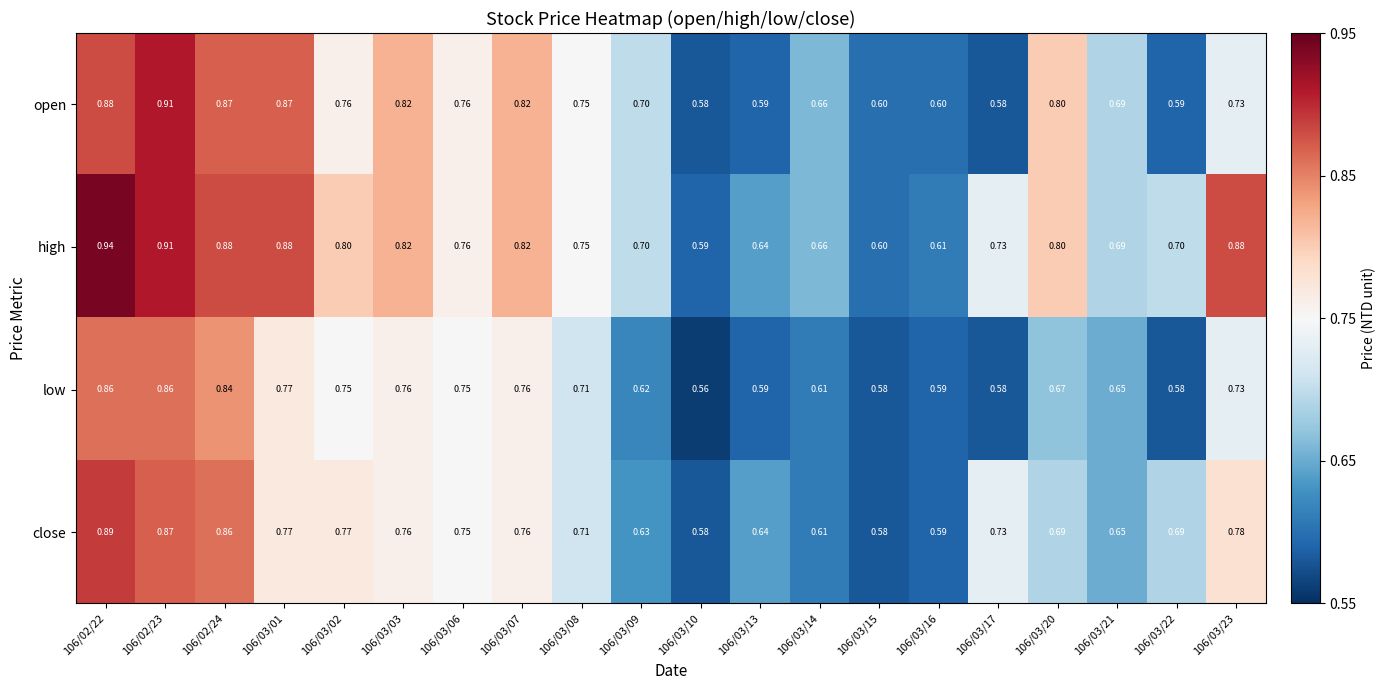

Count the number of categories in the chart.

20